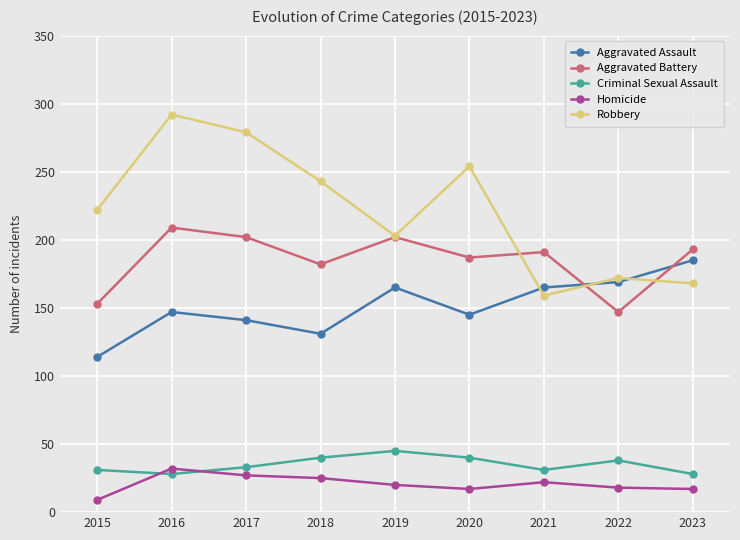

True or false: Homicide has a value of 9 at 2015.

True